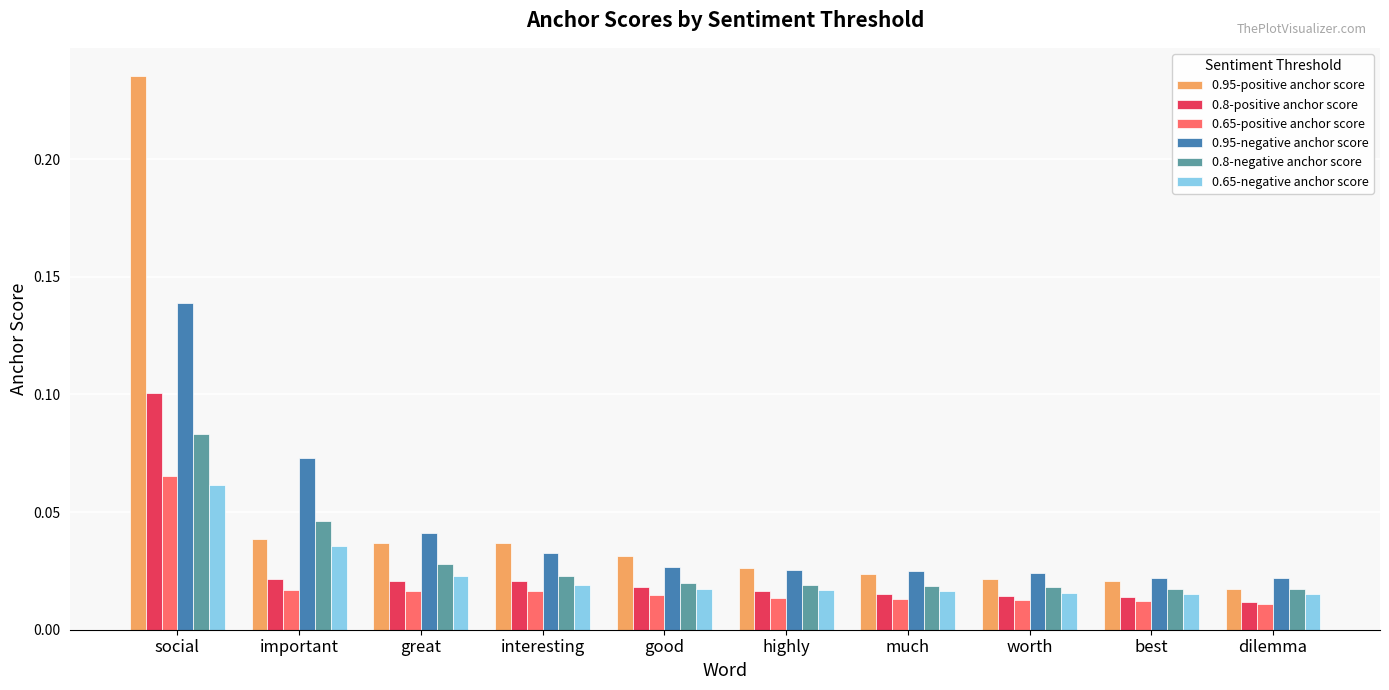

At great, list the series in order from smallest to largest.

0.65-positive anchor score, 0.8-positive anchor score, 0.65-negative anchor score, 0.8-negative anchor score, 0.95-positive anchor score, 0.95-negative anchor score